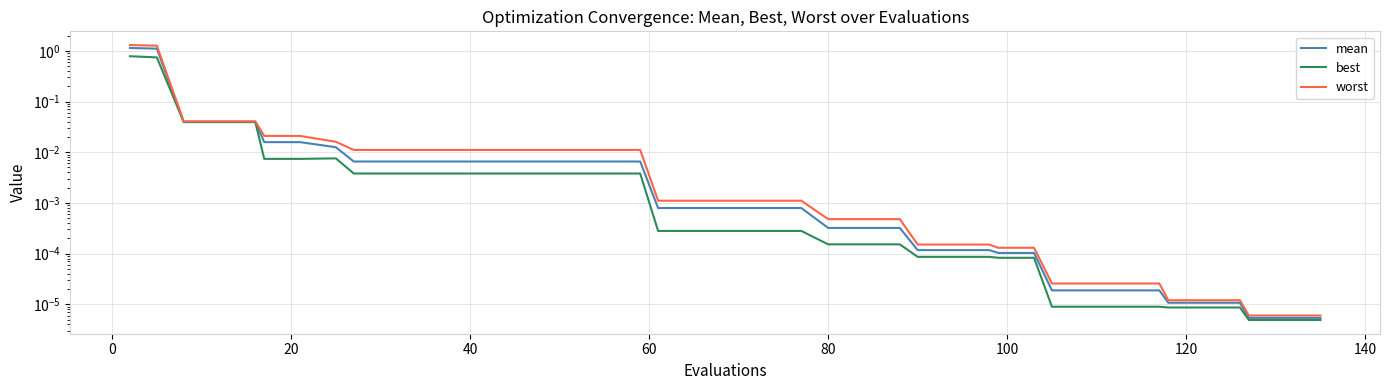

What is the sum of all mean values?

2.5